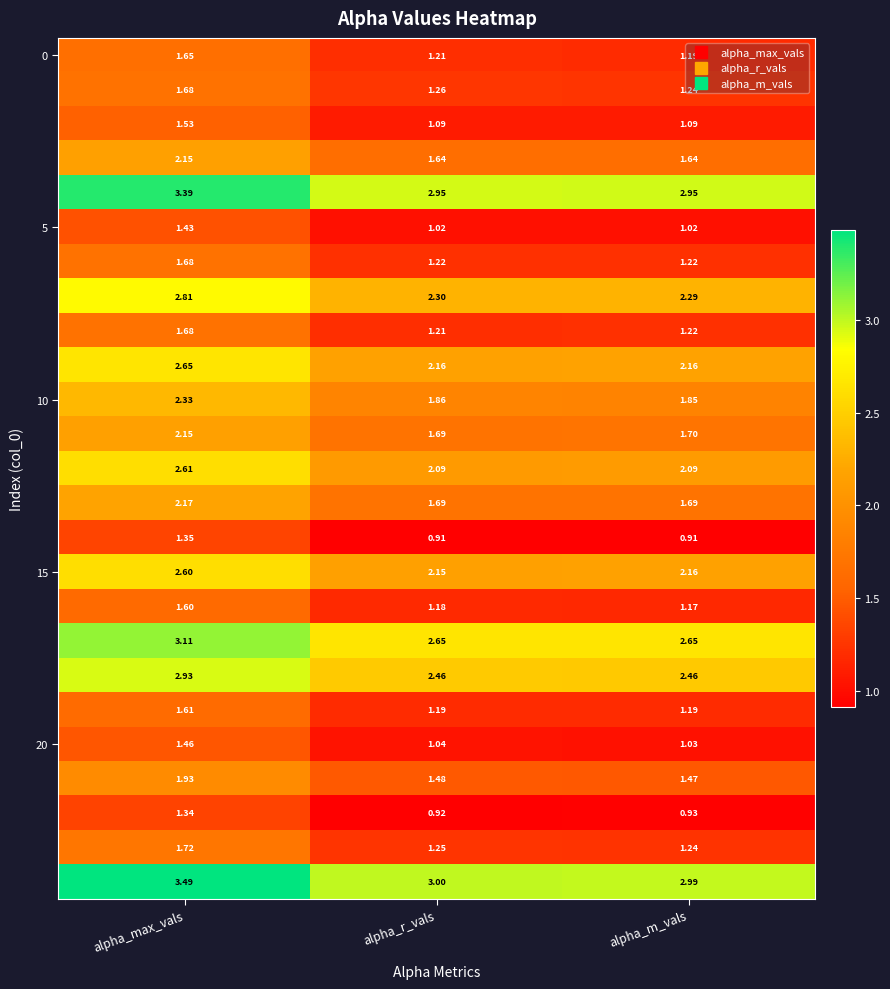

At which category is the sum across all series the highest?

alpha_max_vals